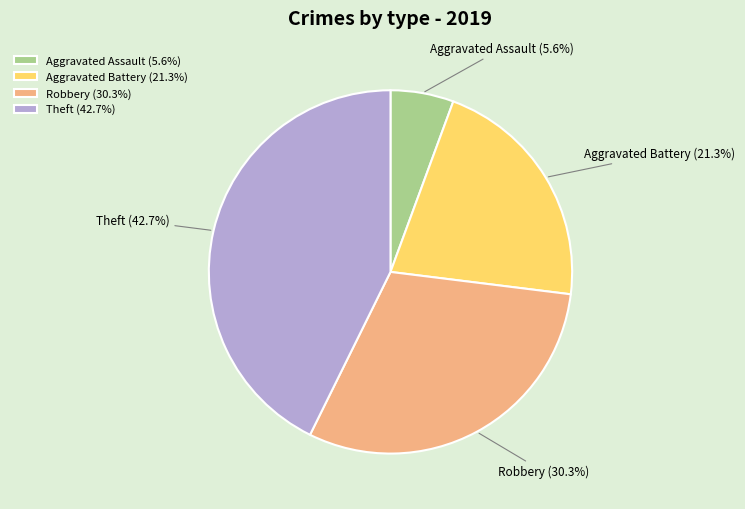

How much of the chart is everything except Aggravated Battery?

78.7%